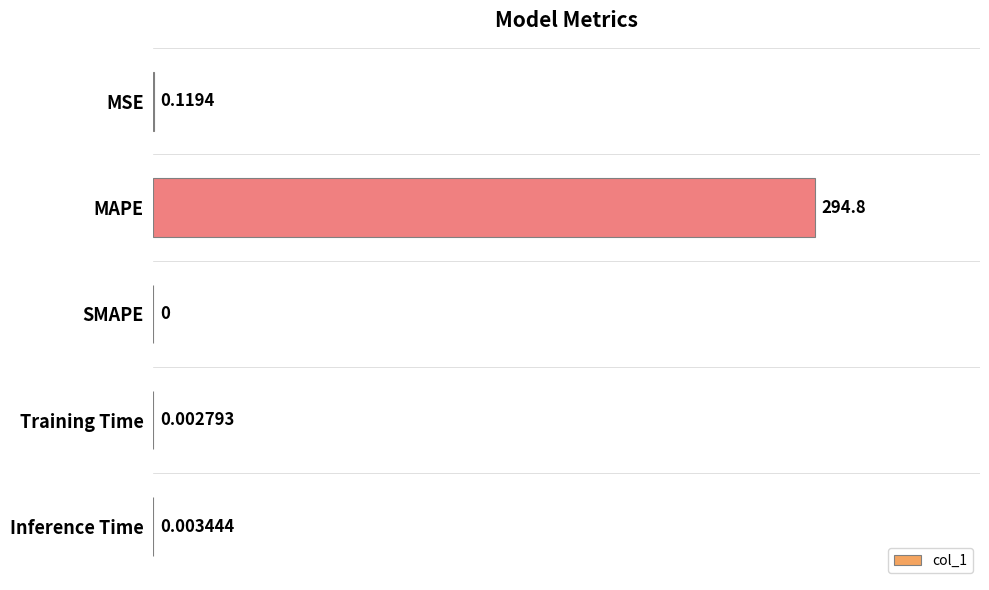

What is the sum of the values at Training Time and MAPE?

294.8